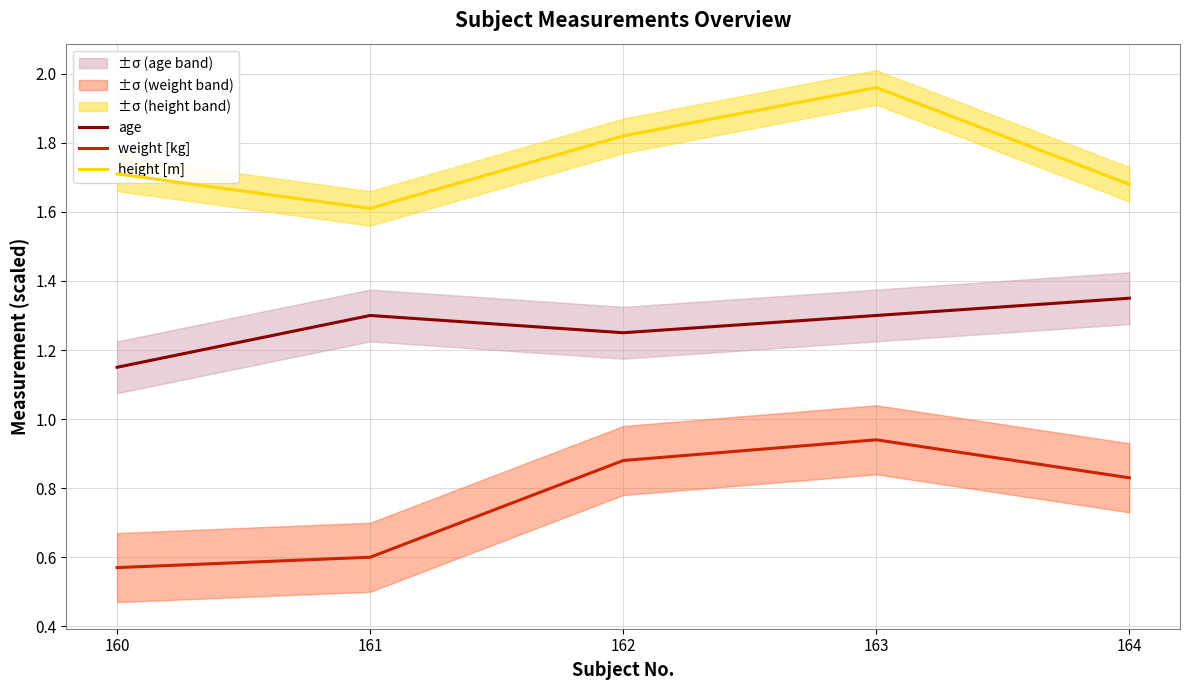

At which label is height [m] closest to 1?

161